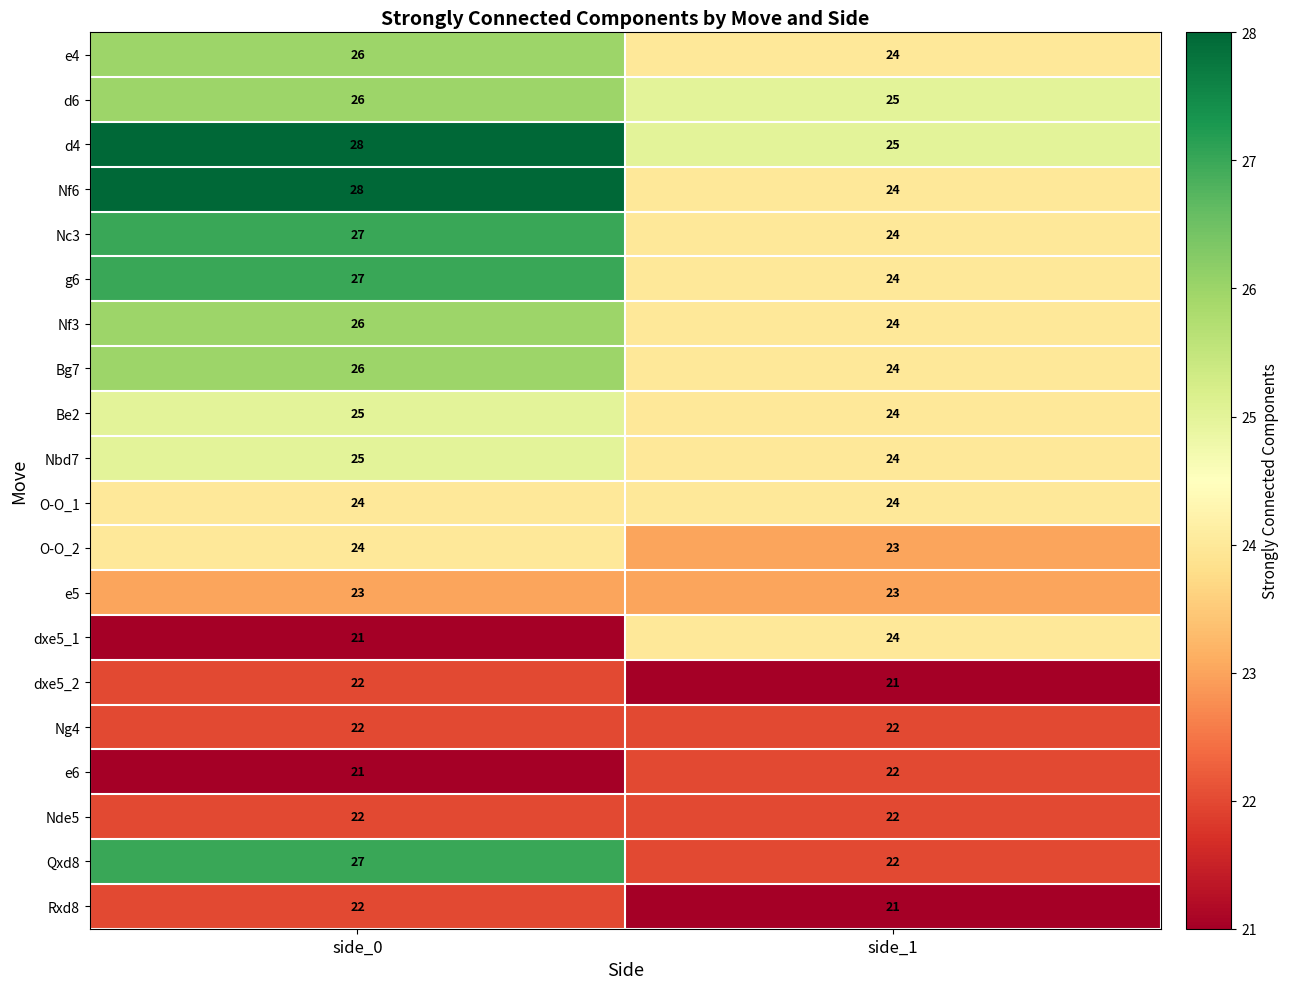

What is the lowest value of the e5 series?

23